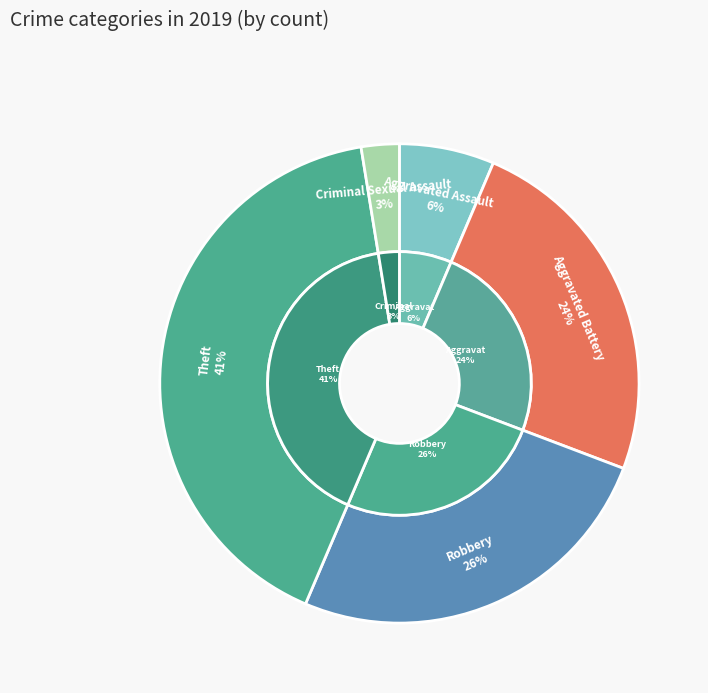

Does any single category account for the majority?

No